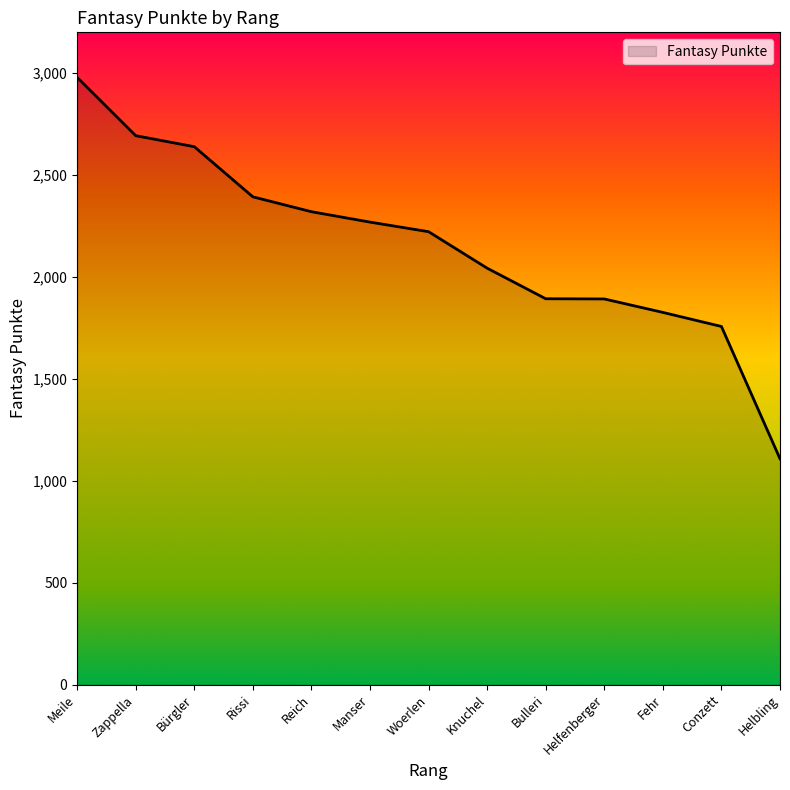

Between Knuchel and Bürgler, which is larger?

Bürgler